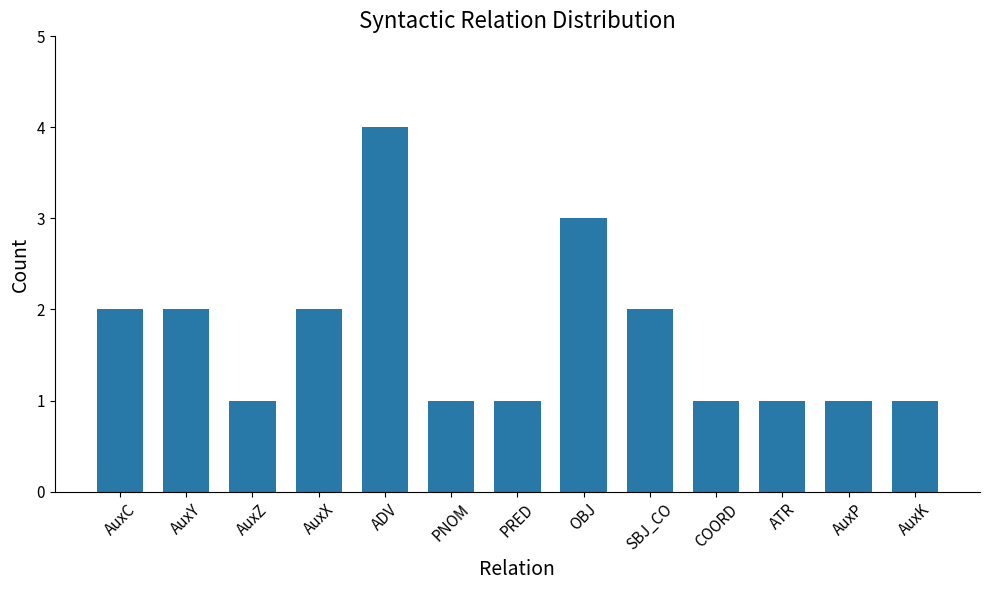

Between AuxC and PRED, which is larger?

AuxC